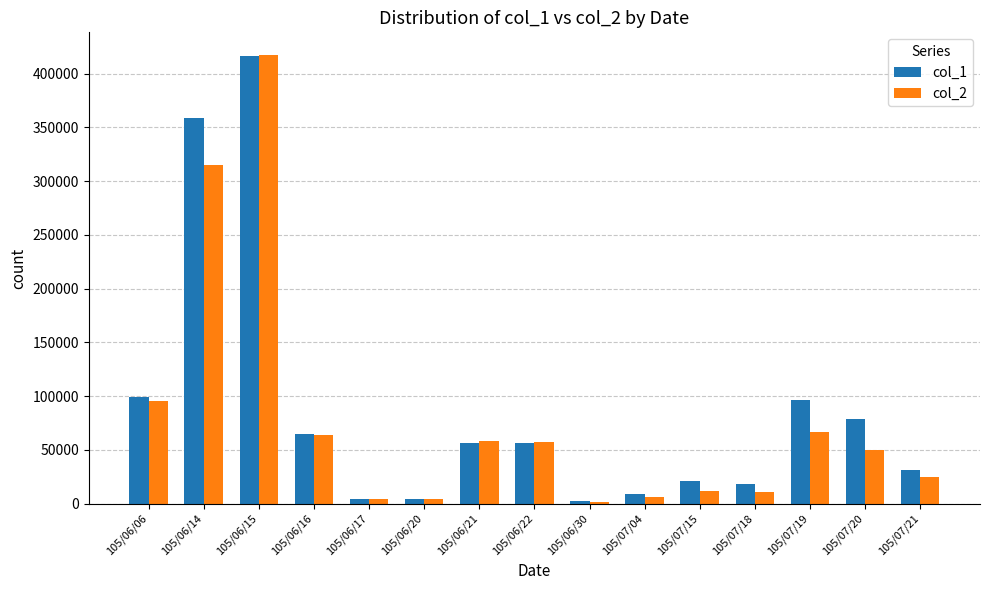

The value of col_1 at 105/06/21 is 73346. True or false?

False